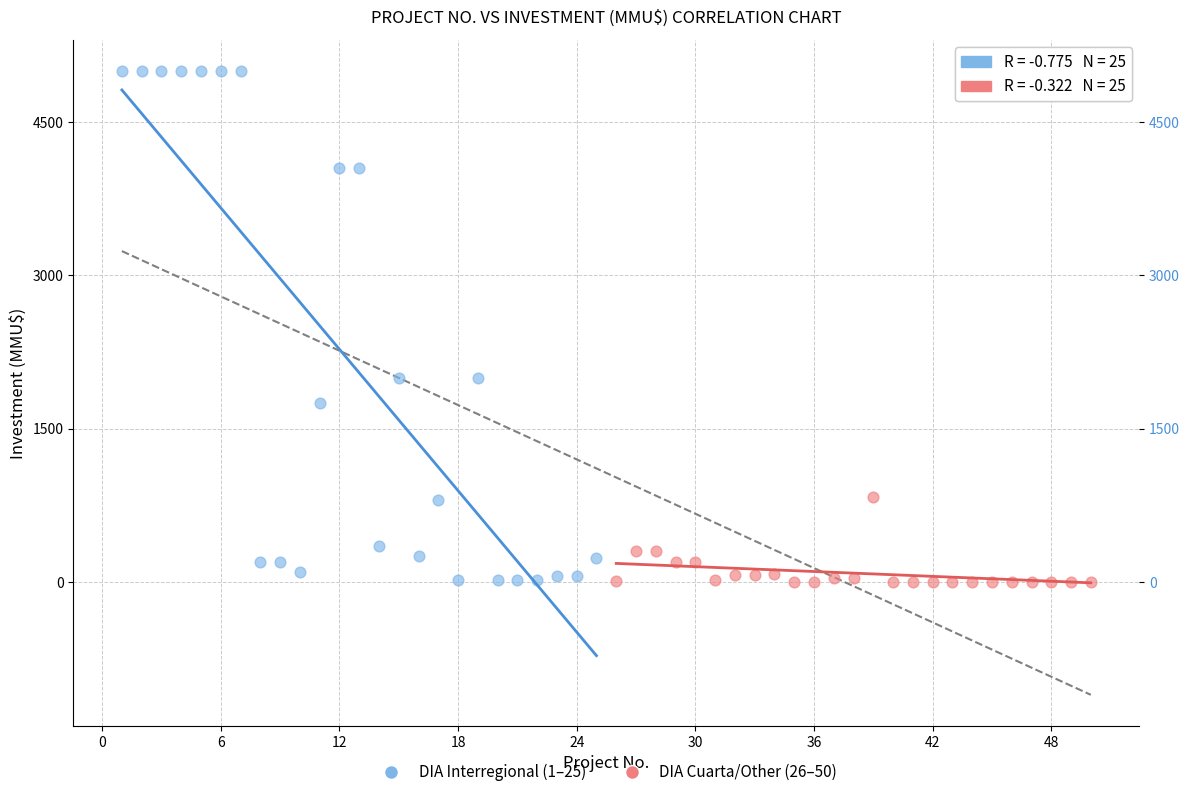

What are all the series names shown in the legend?

DIA Interregional (1–25), DIA Cuarta/Other (26–50)